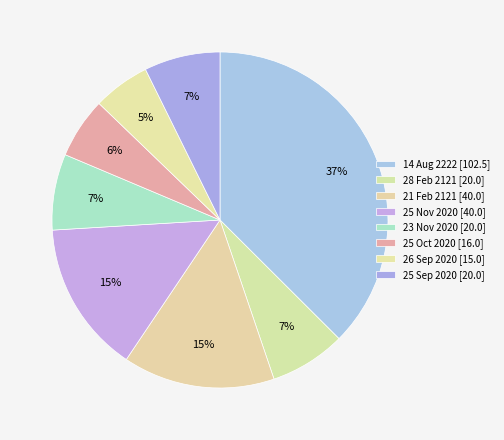

To the nearest percent, what is the combined percentage of 28 Feb 2121 and 25 Nov 2020?

22%